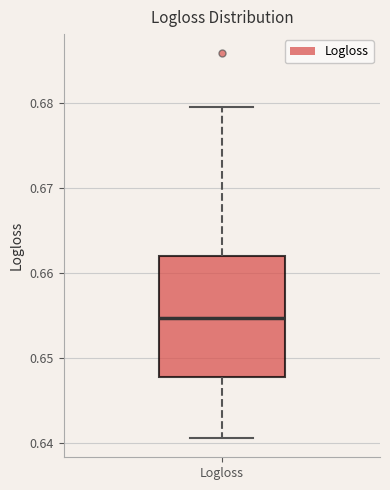

Transcribe this box plot: give where the median line is, the range the box spans, and where the two whiskers end, as read against the y-axis. The values are not printed on the chart, so give them approximately, as read against the axis.

median 0.655, box 0.648 to 0.662, whiskers 0.641 to 0.680